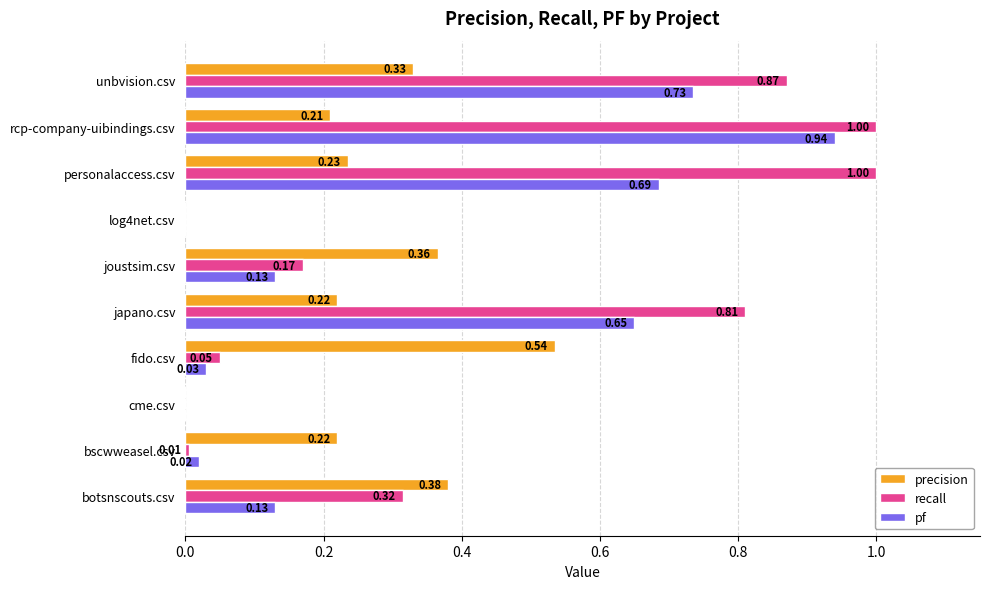

Which category has the highest value in the precision series?

fido.csv